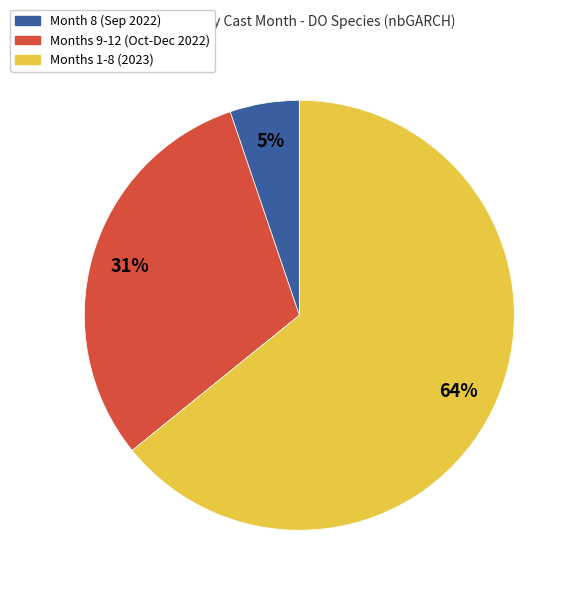

To the nearest percent, what is the difference between the largest and smallest slice percentages?

59%